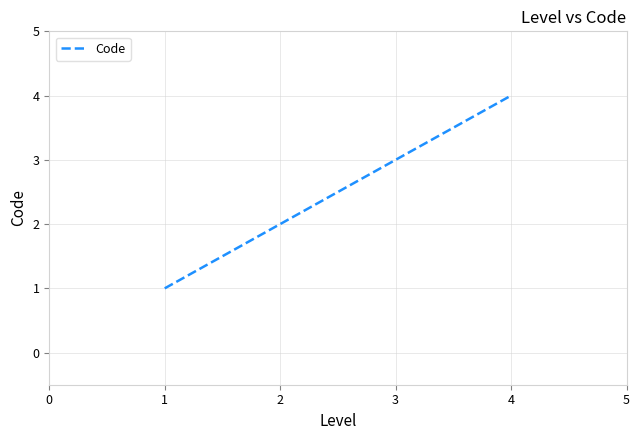

The value at 1 is 3. True or false?

False